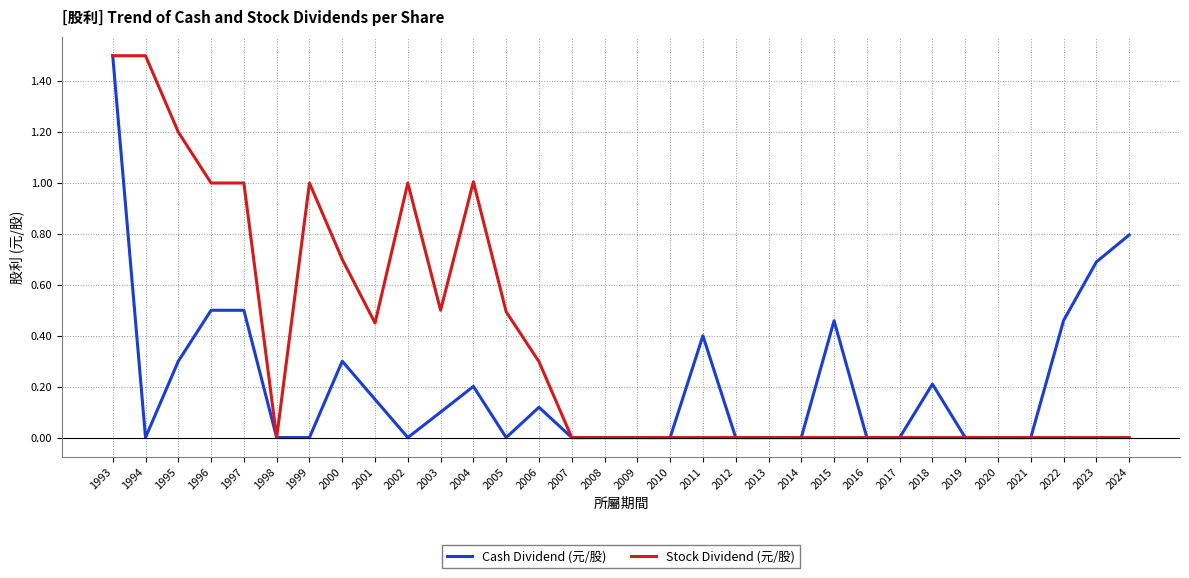

True or false: Stock Dividend (元/股) has a value of 0.0 at 2020.

True